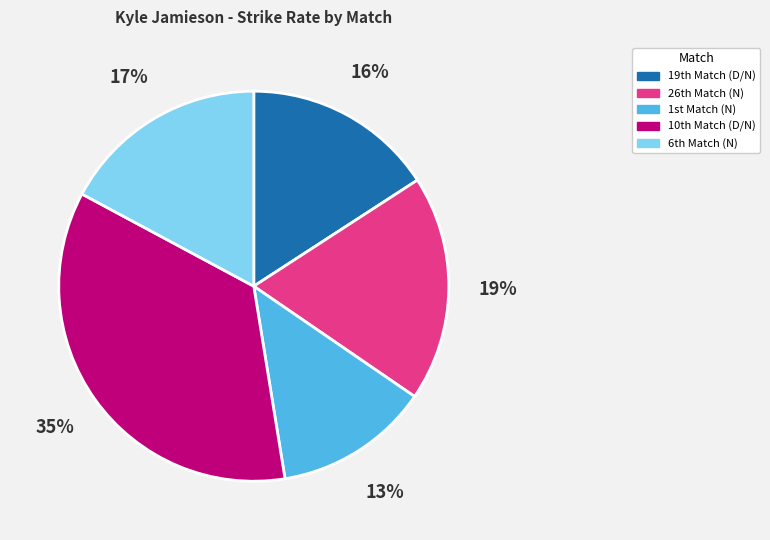

Rank the categories by value from lowest to highest.

1st Match (N), 19th Match (D/N), 6th Match (N), 26th Match (N), 10th Match (D/N)